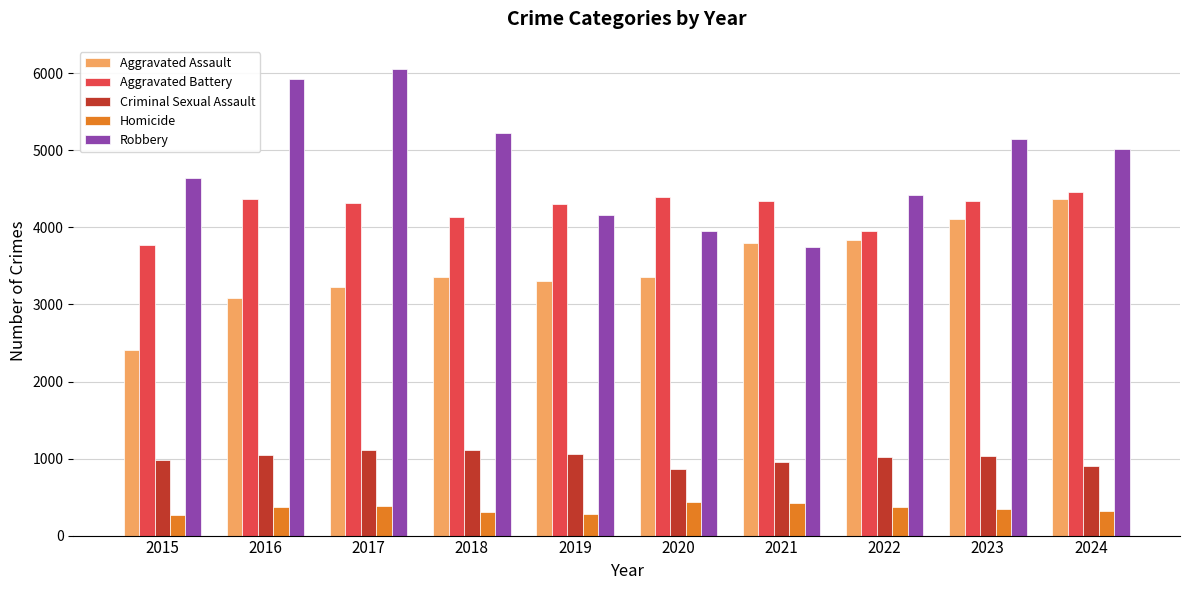

The Homicide series shows 263 at 2015. True or false?

True